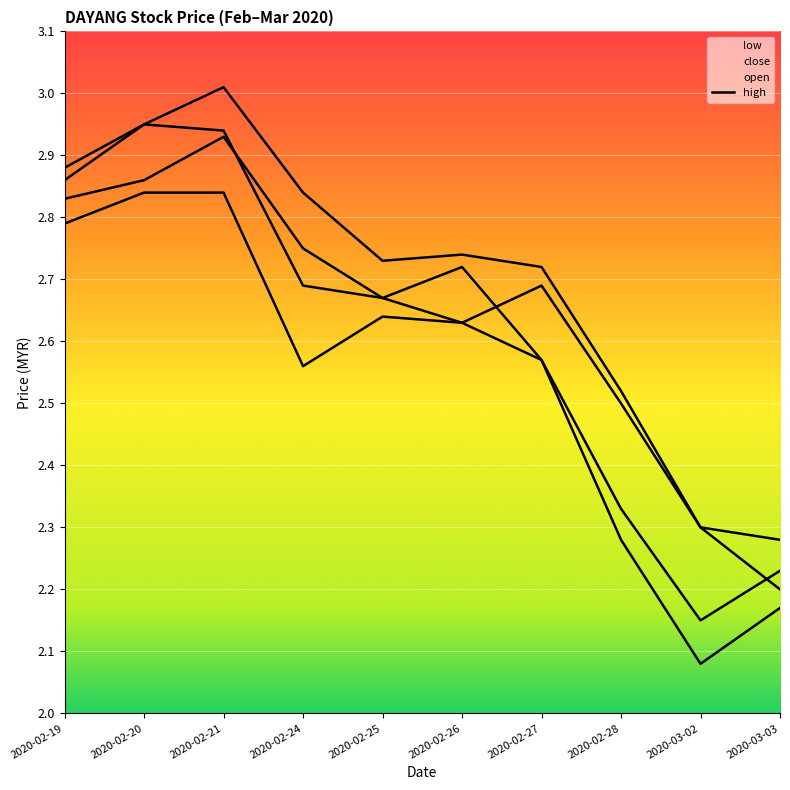

The close series shows 5.2 at 2020-02-21. True or false?

False